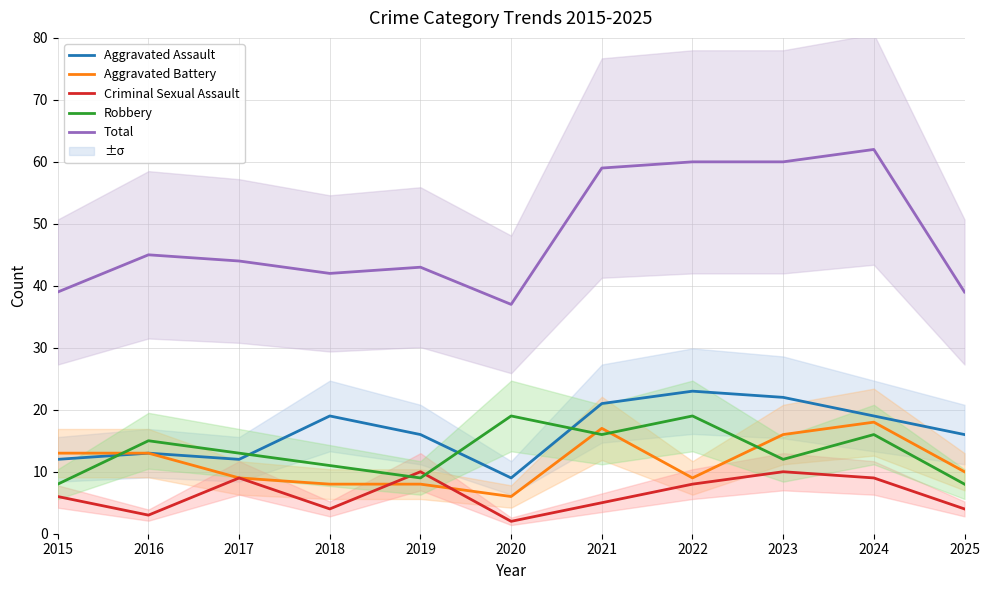

Which series has the largest range (max minus min)?

Total